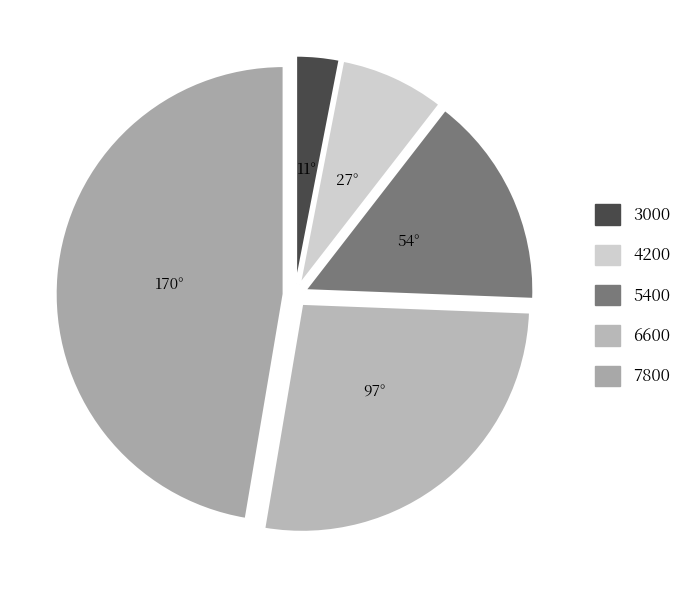

Which category has the smallest portion of the pie?

3000